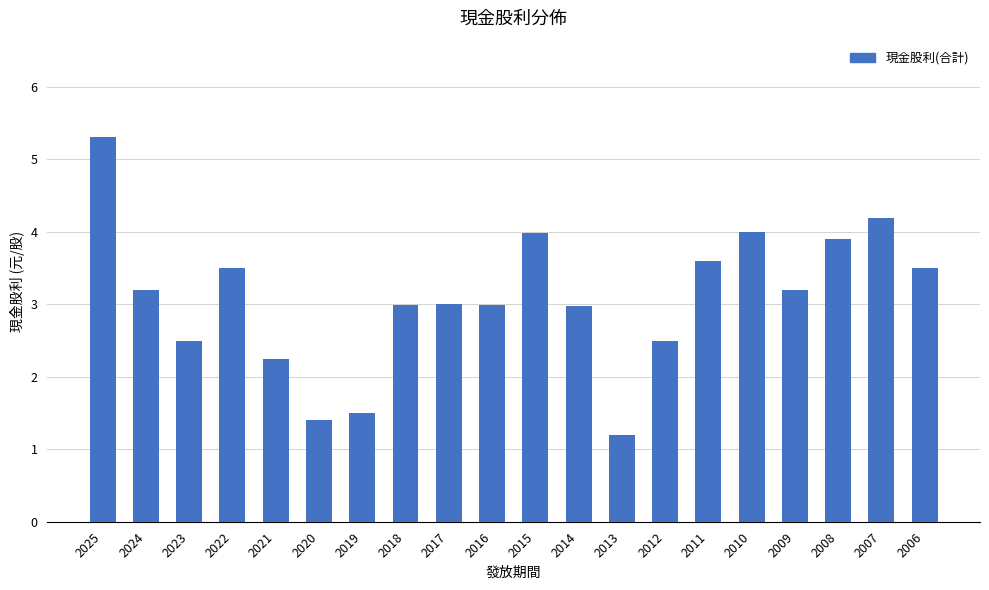

At which category does the chart reach its minimum across all series?

2013